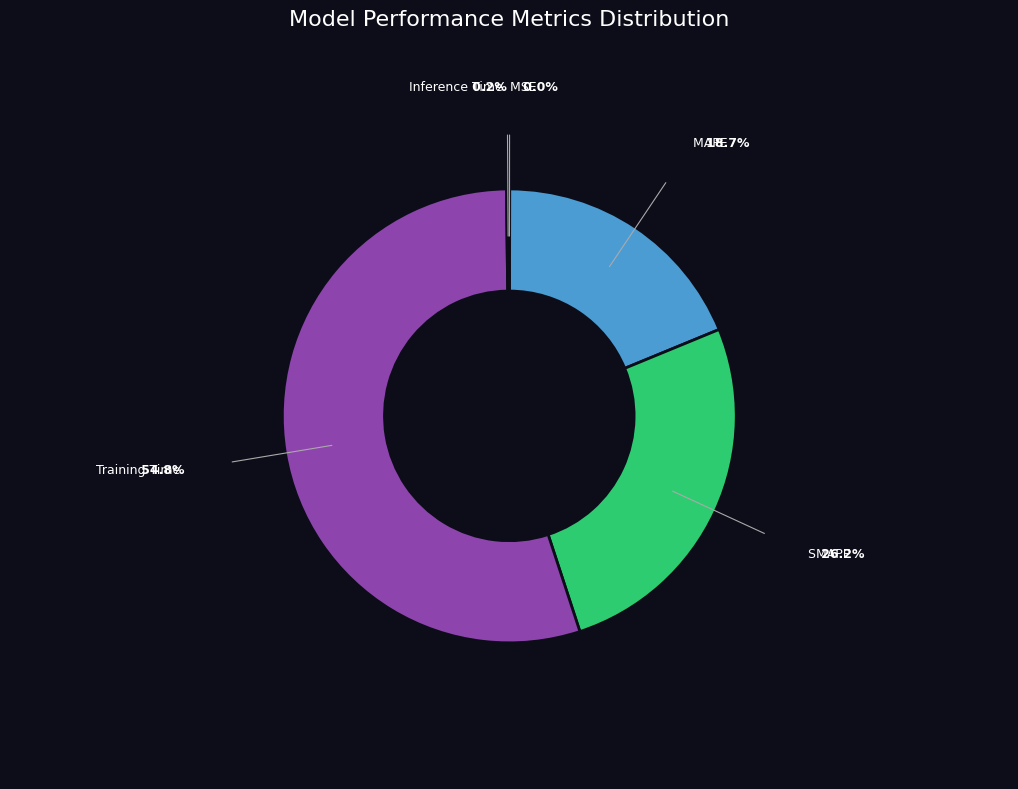

Which category has the biggest portion of the pie?

Training Time